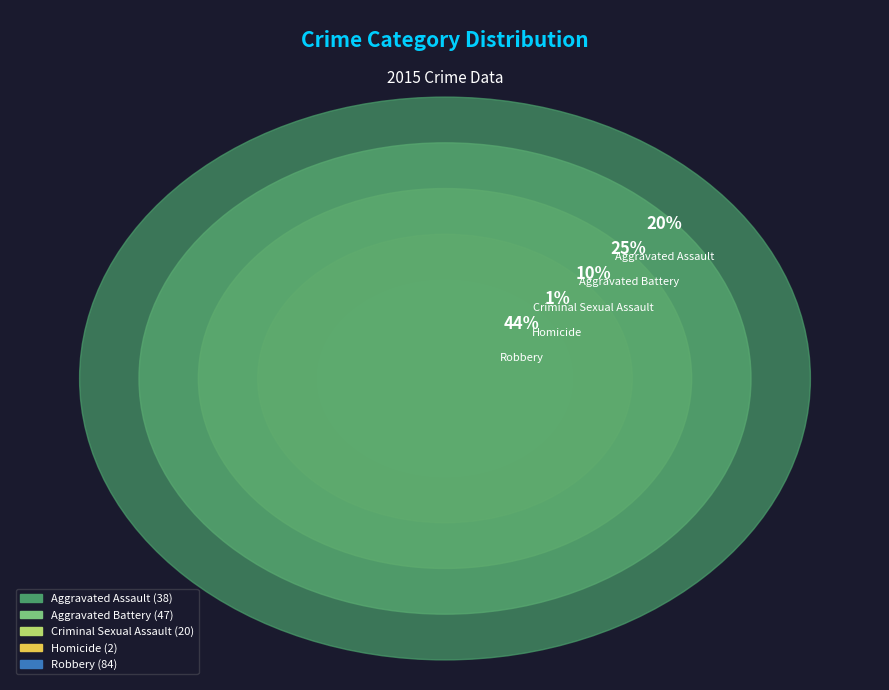

Count the number of slices in the pie.

5